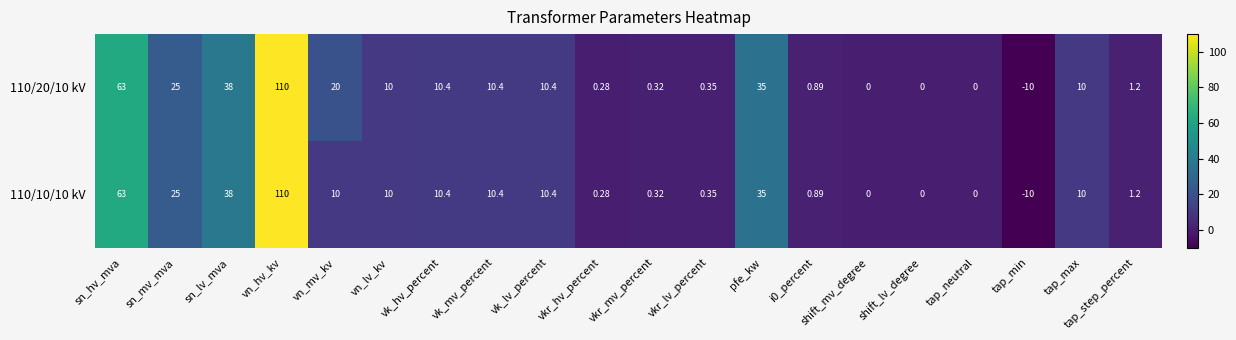

At which category does the chart reach its peak across all series?

vn_hv_kv